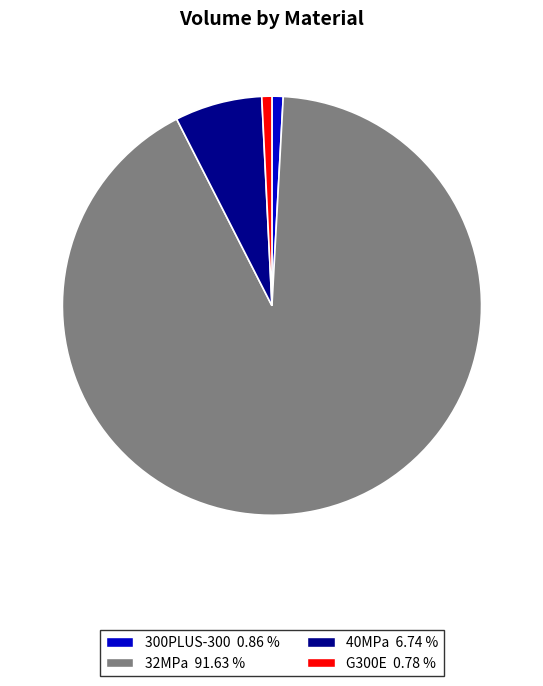

What is the ratio of the value at 32MPa 91.63 % to the value at 40MPa 6.74 %?

13.6